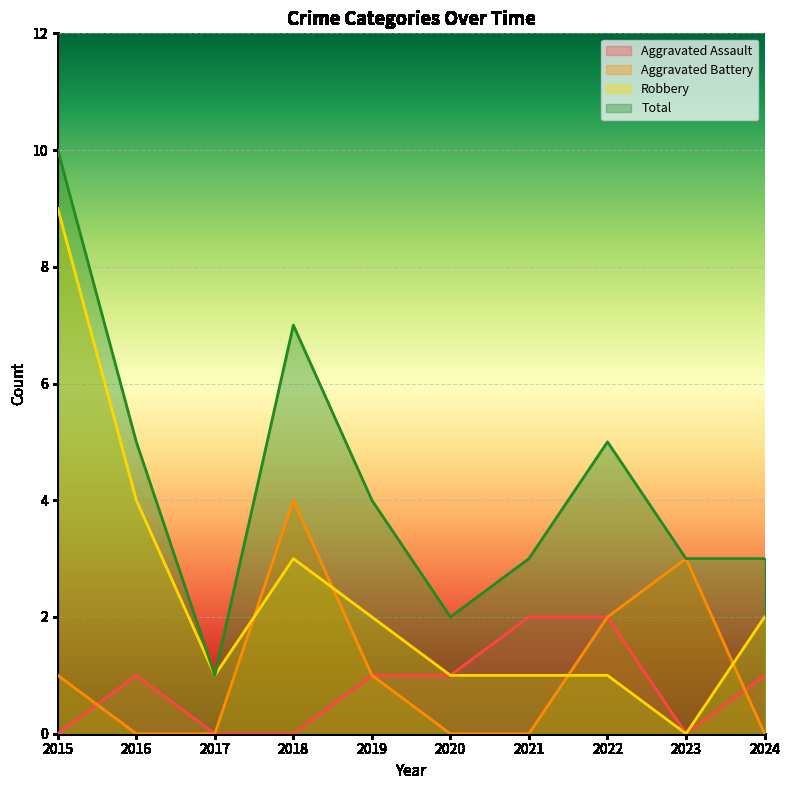

Reading left to right, transcribe all the data shown in this chart.

Aggravated Assault: 2015=0	2016=1	2017=0	2018=0	2019=1	2020=1	2021=2	2022=2	2023=0	2024=1
Aggravated Battery: 2015=1	2016=0	2017=0	2018=4	2019=1	2020=0	2021=0	2022=2	2023=3	2024=0
Robbery: 2015=9	2016=4	2017=1	2018=3	2019=2	2020=1	2021=1	2022=1	2023=0	2024=2
Total: 2015=10	2016=5	2017=1	2018=7	2019=4	2020=2	2021=3	2022=5	2023=3	2024=3